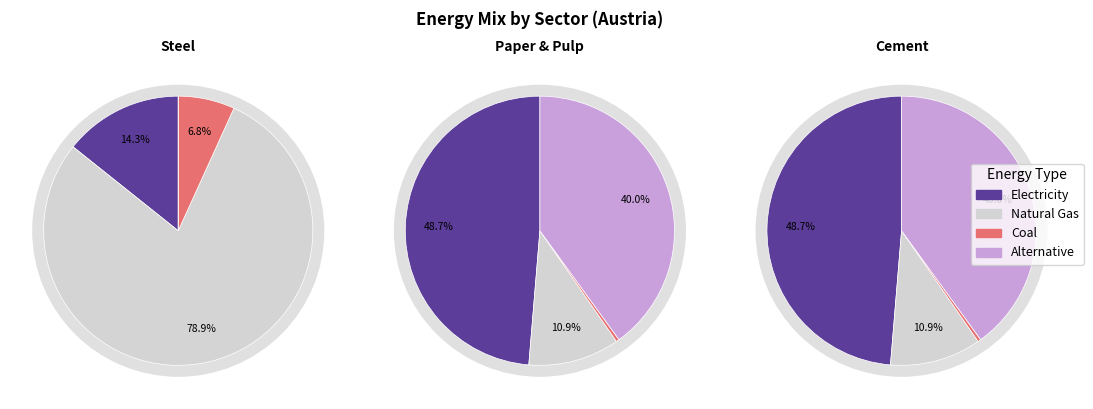

Does any single category account for the majority?

No